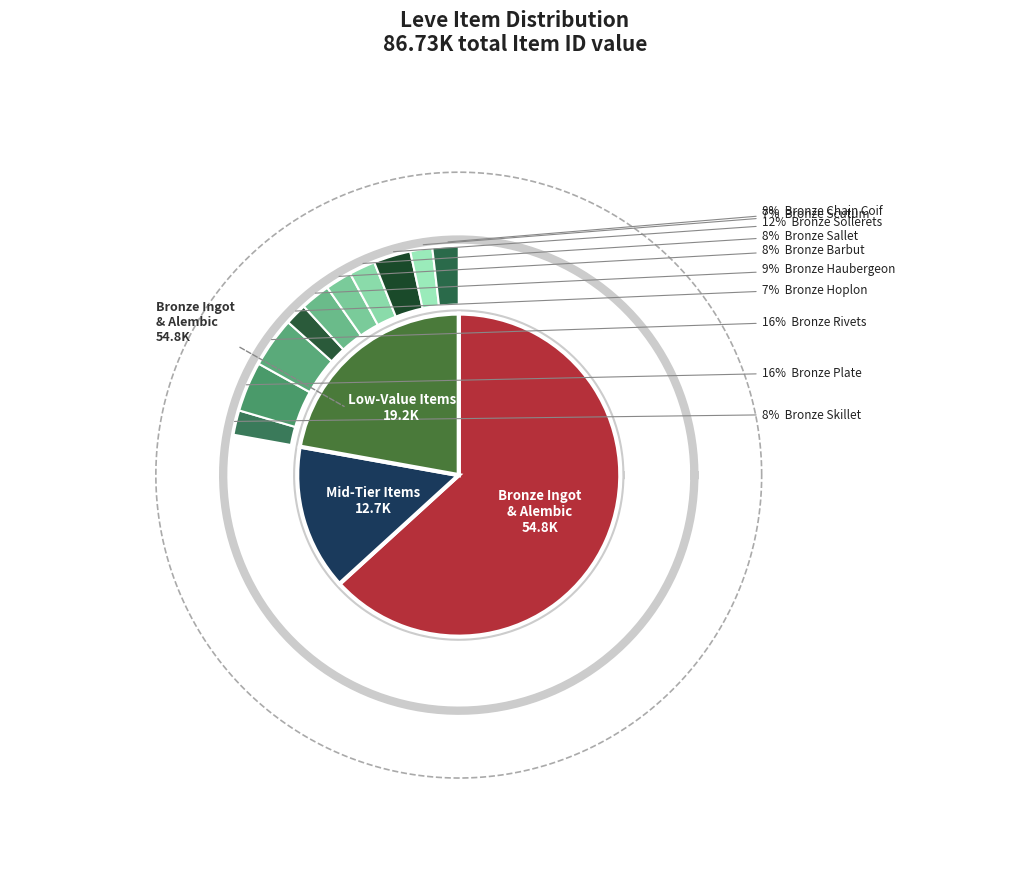

How many slices are in this pie chart?

12